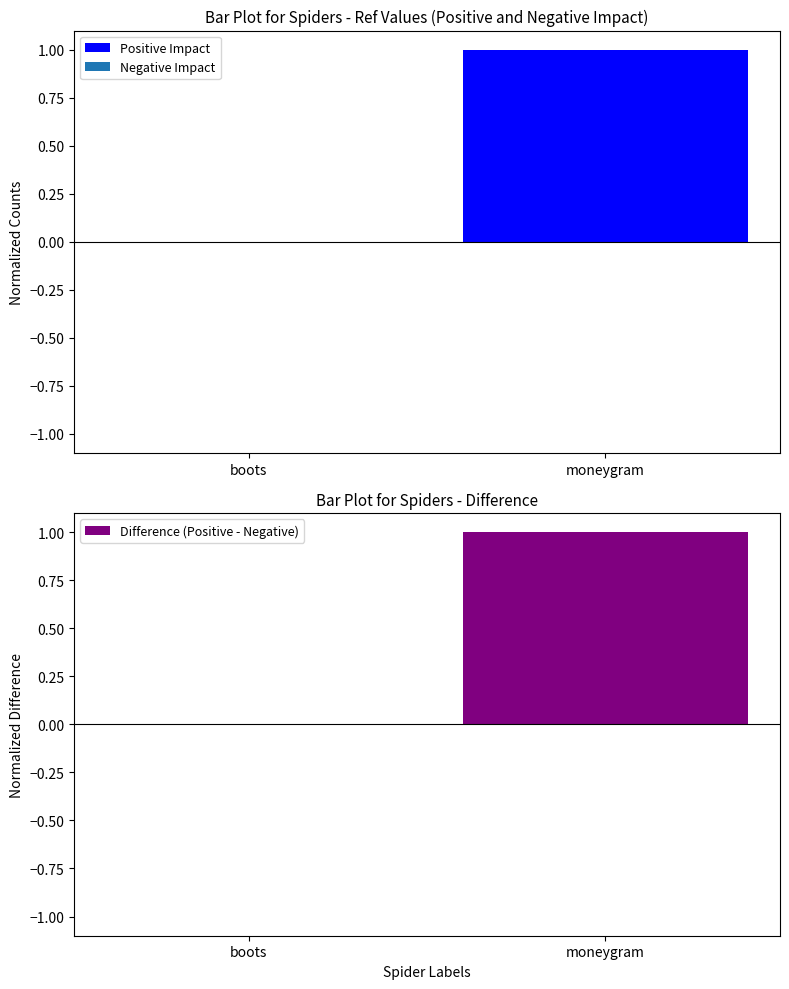

What is the difference between the maximum and minimum values in the Difference (Positive - Negative) series?

1.0